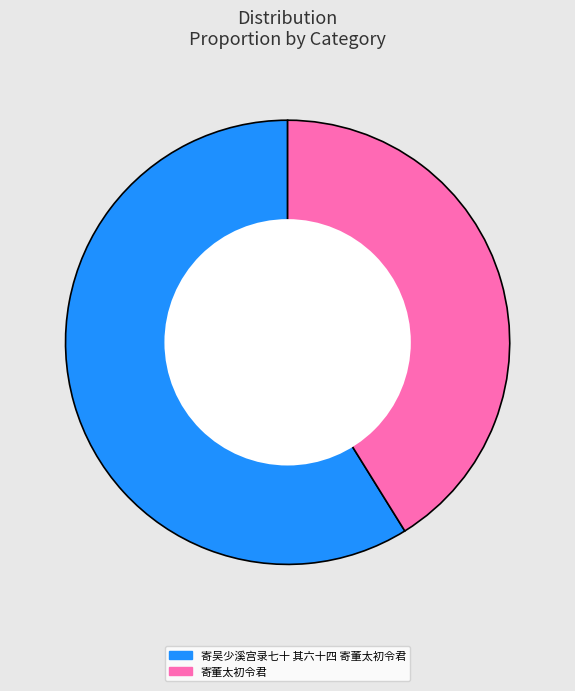

How many segments does this pie chart have?

2